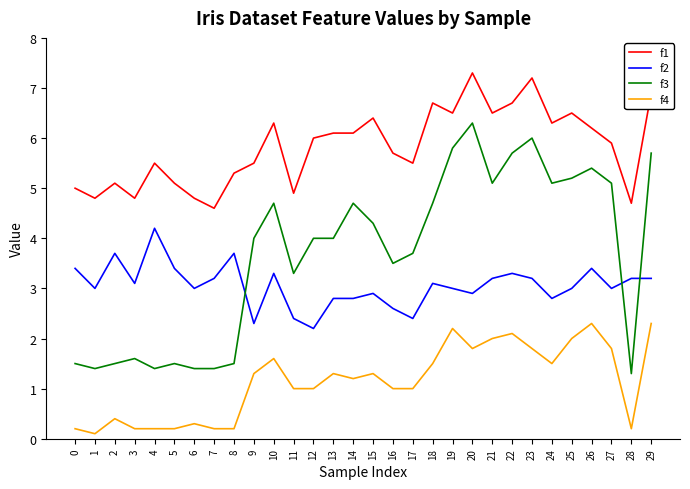

Is it true that f1 equals 4.8 at 1?

True